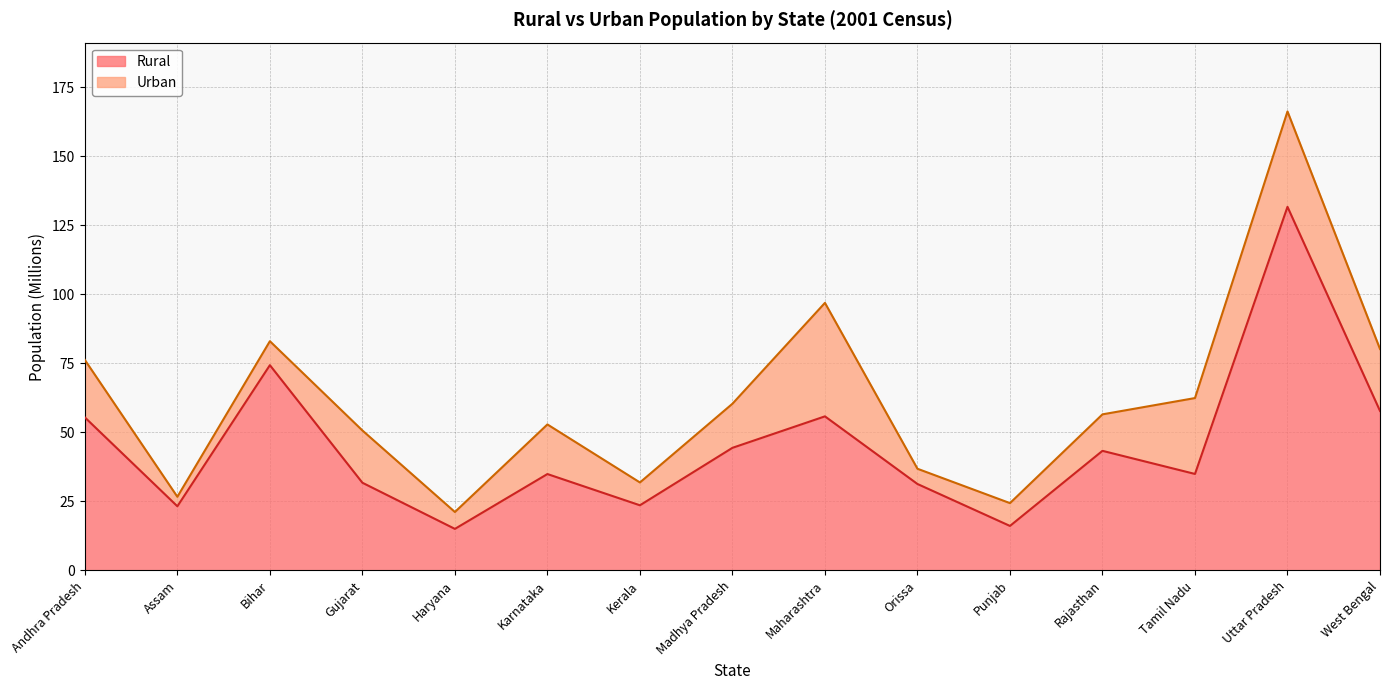

List the labels in order of value, smallest first.

Haryana, Punjab, Assam, Kerala, Orissa, Gujarat, Karnataka, Tamil Nadu, Rajasthan, Madhya Pradesh, Andhra Pradesh, Maharashtra, West Bengal, Bihar, Uttar Pradesh